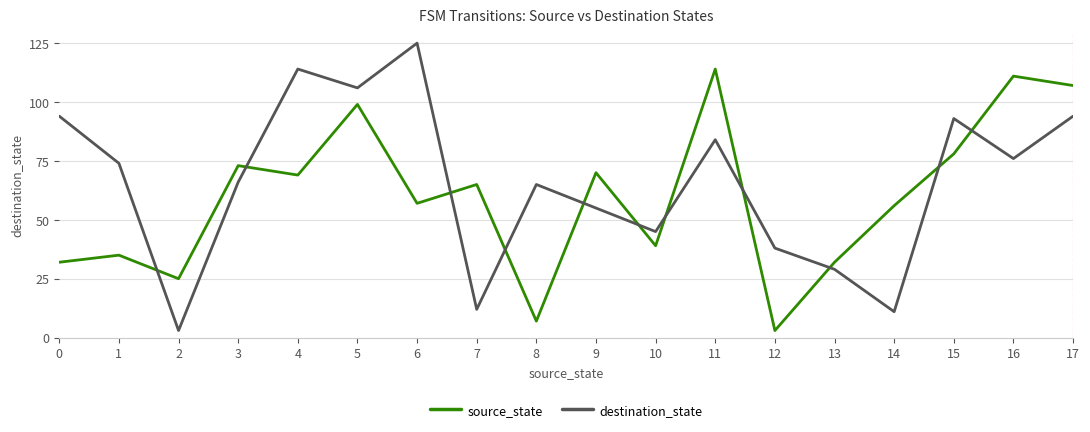

Which series ends up on top after the final intersection of destination_state and source_state?

source_state